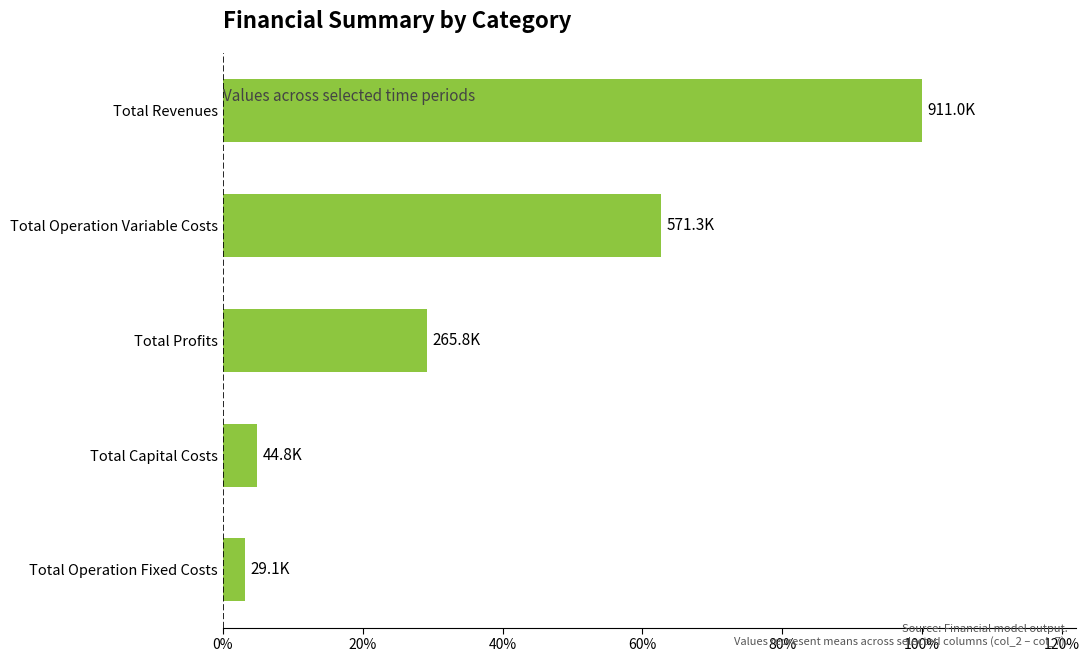

Does the chart contain any negative values?

No